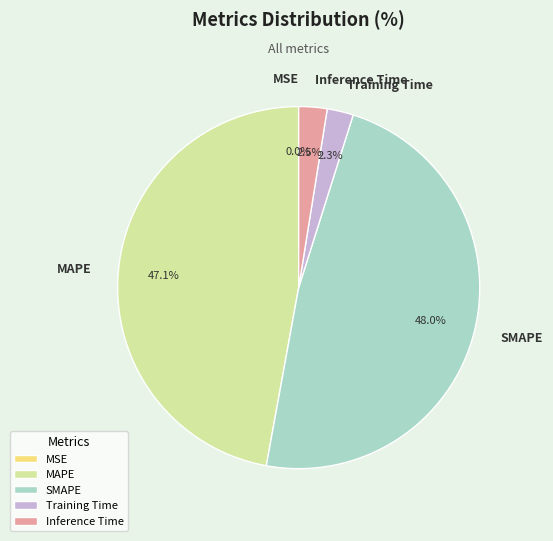

To the nearest percent, what percentage of the pie is Training Time?

2%